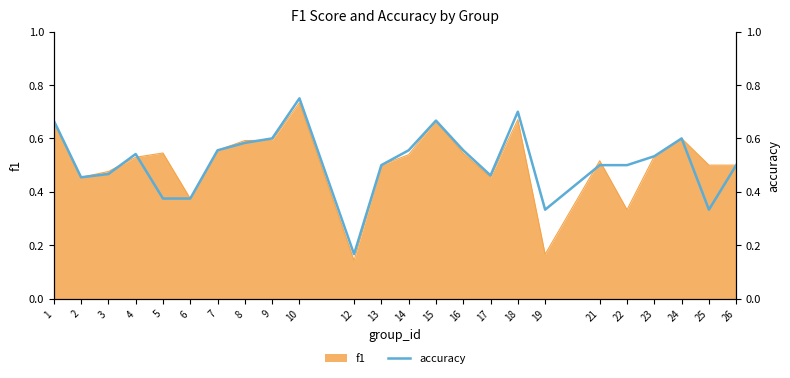

True or false: f1 has a value of 1.0 at 8.

False